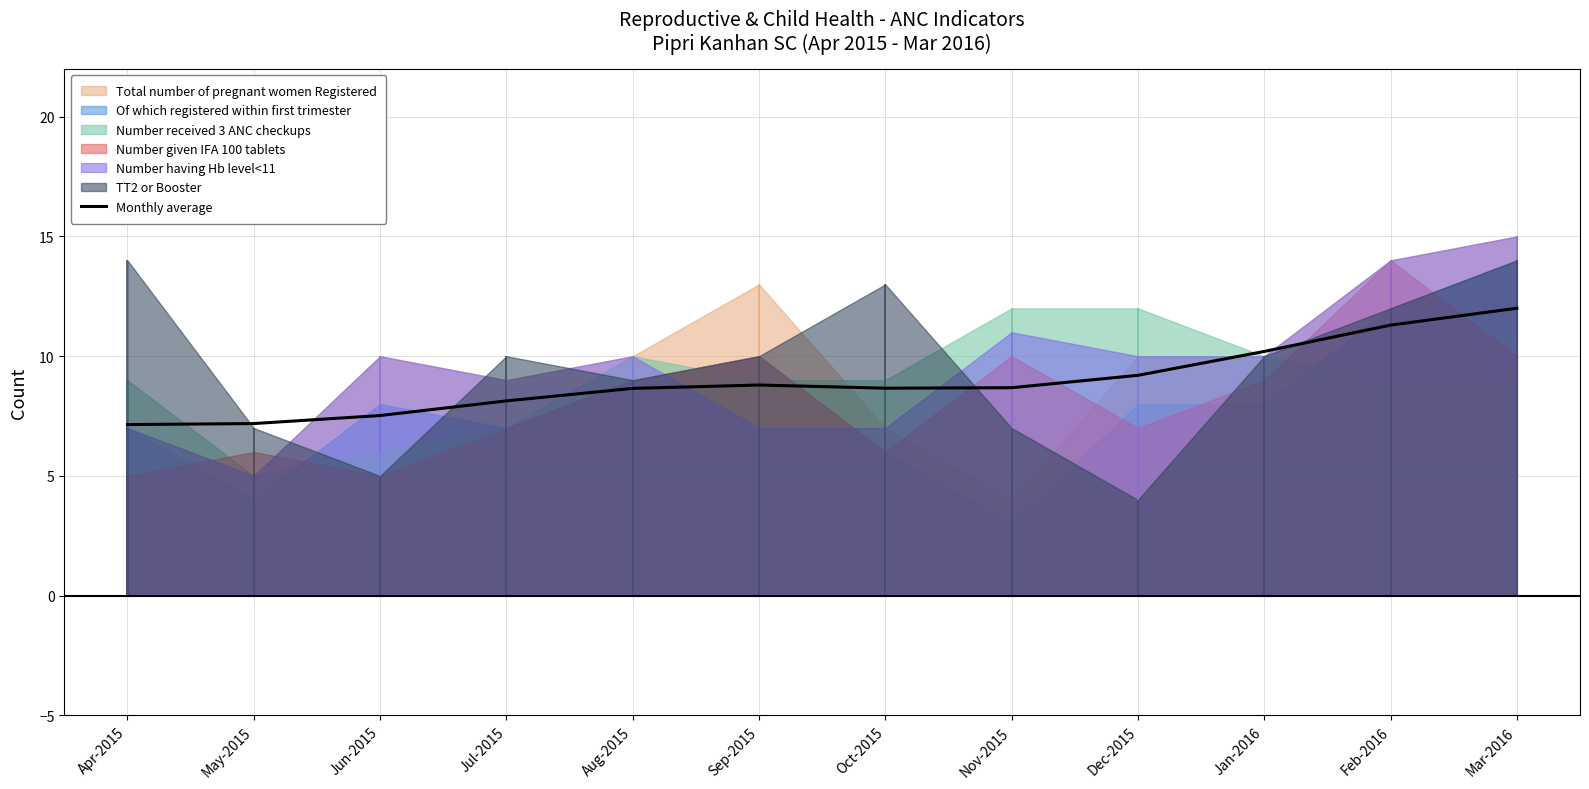

How many lines are shown in the chart?

1